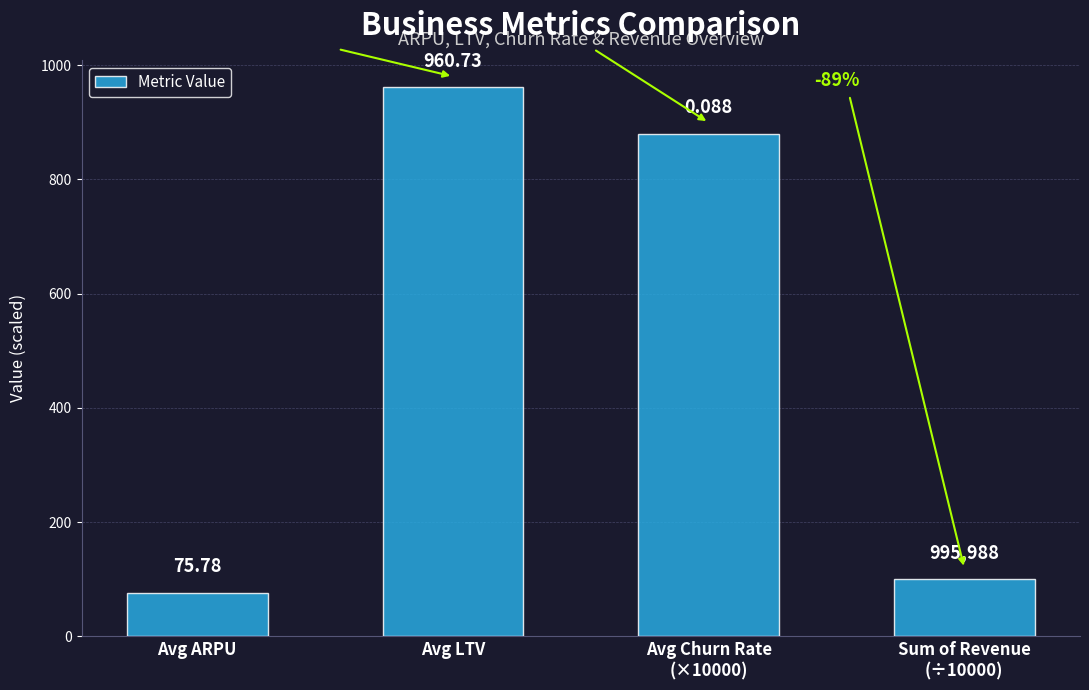

What is the value of the 3rd bar from the left?

880.0